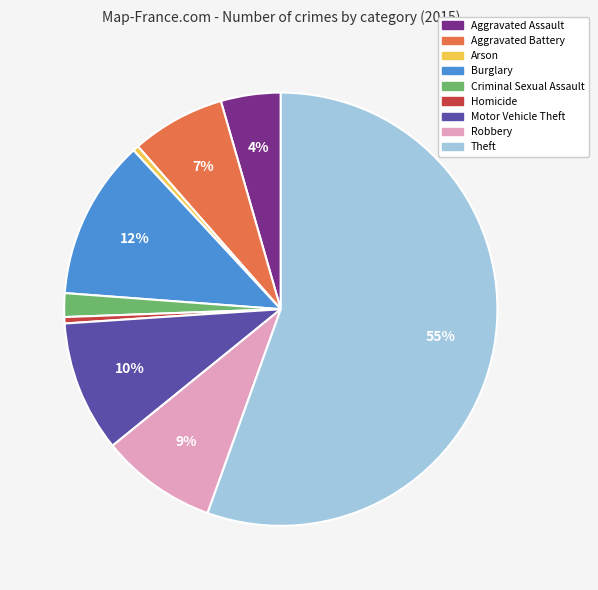

Between Criminal Sexual Assault and Aggravated Assault, which is larger?

Aggravated Assault